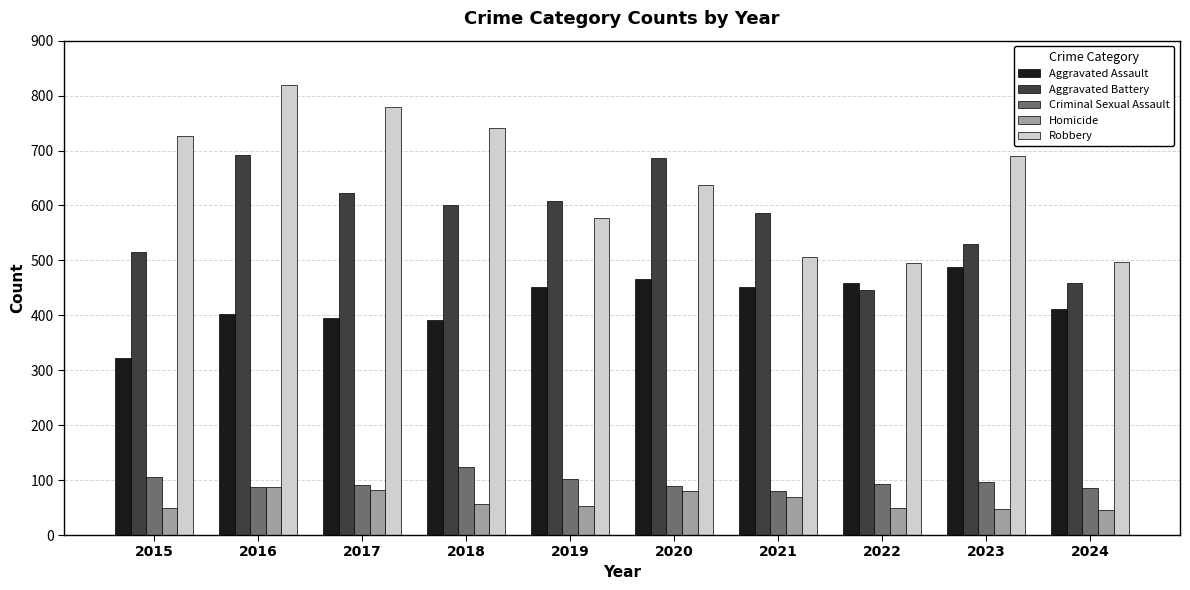

Which label corresponds to the largest value in the chart?

2016